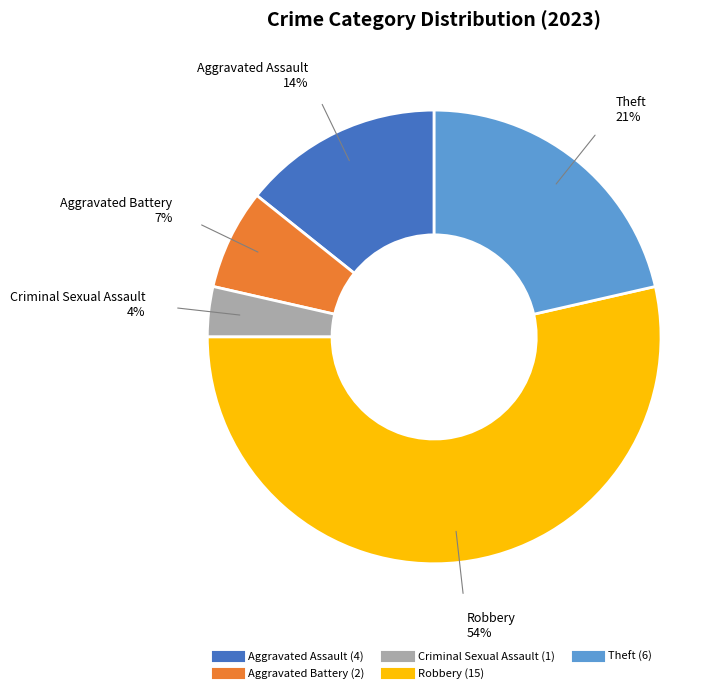

How many slices are in this pie chart?

5